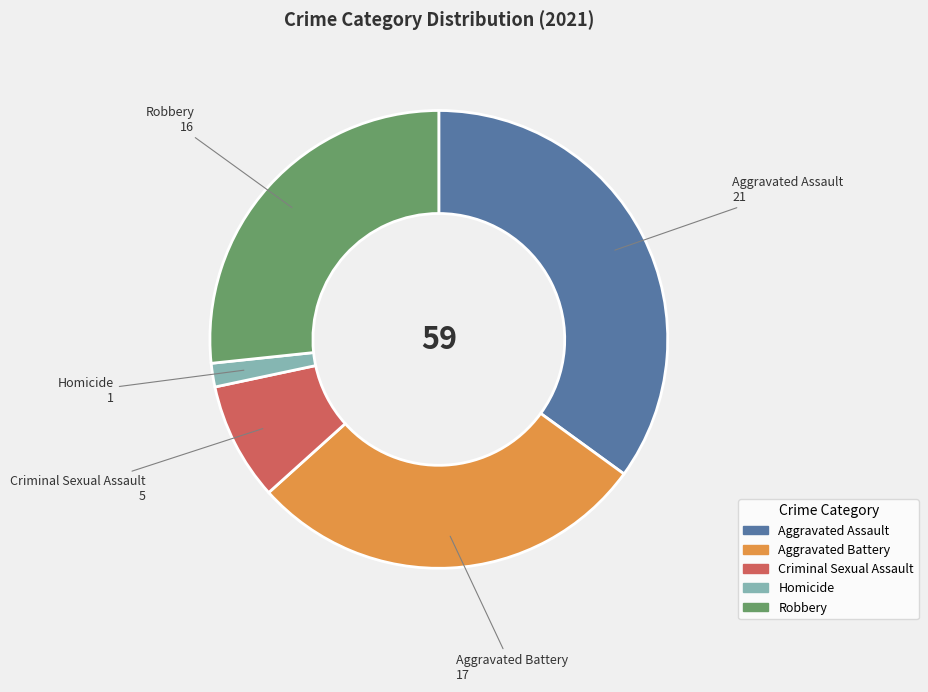

Is the sum of Aggravated Battery and Aggravated Assault greater than half?

Yes